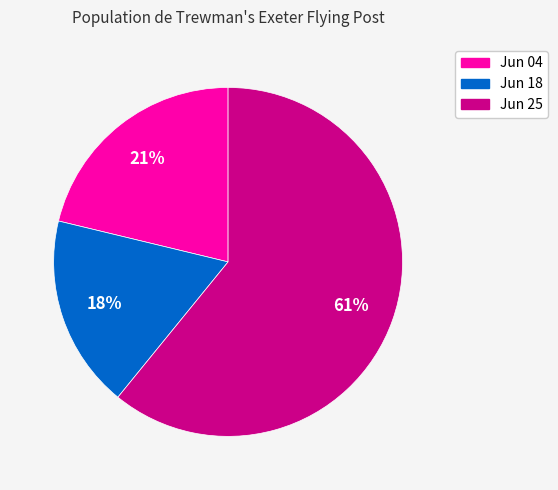

Does any single category account for the majority?

Yes